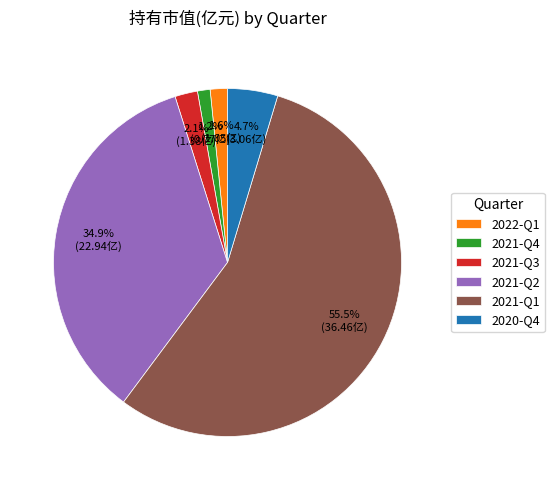

What is the ratio of the value at 2021-Q2 to the value at 2022-Q1?

21.8